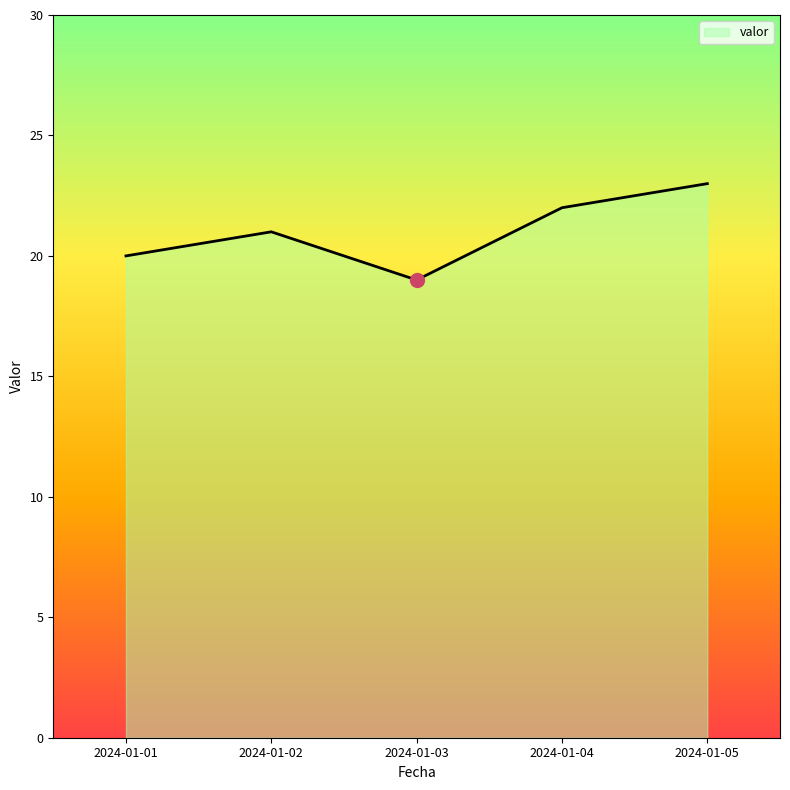

At which category does the chart reach its peak across all series?

2024-01-05